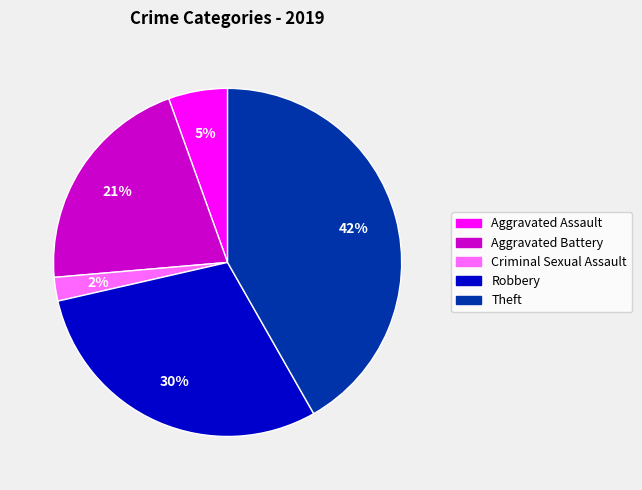

Does Robbery account for over 50% of the chart?

No